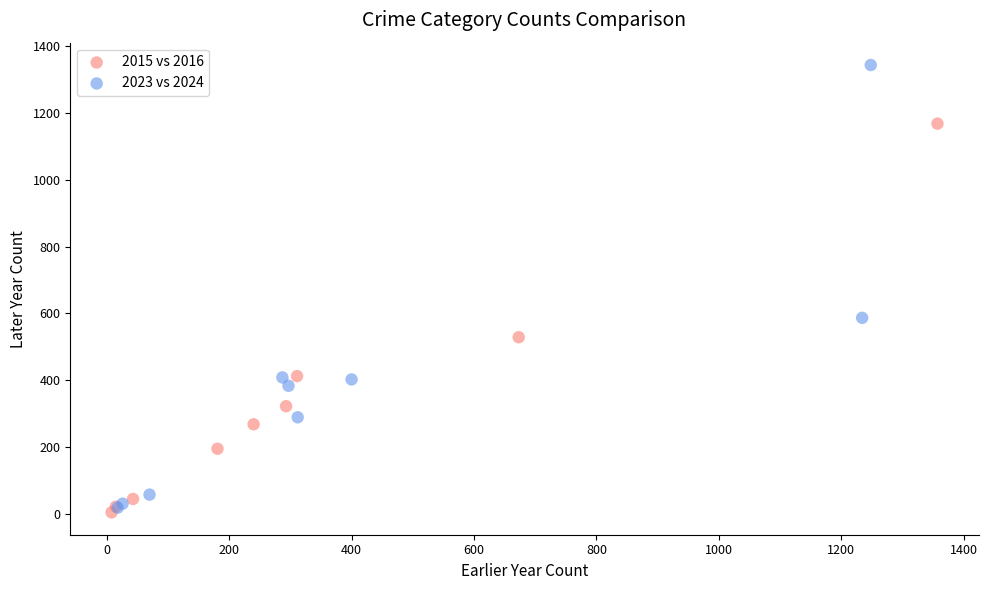

Which series contains the highest Y value?

2023 vs 2024